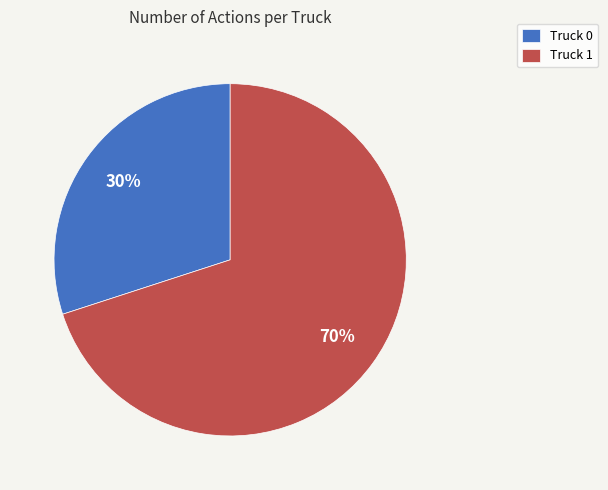

To the nearest percent, what is the average slice percentage?

50%